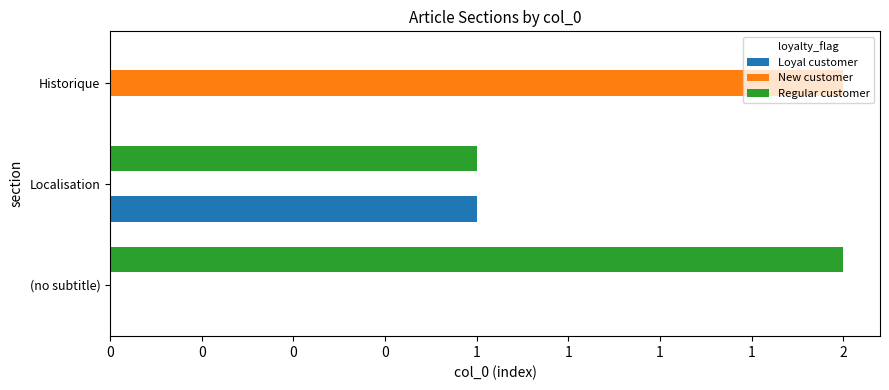

What are all the series names shown in the legend?

Loyal customer, New customer, Regular customer